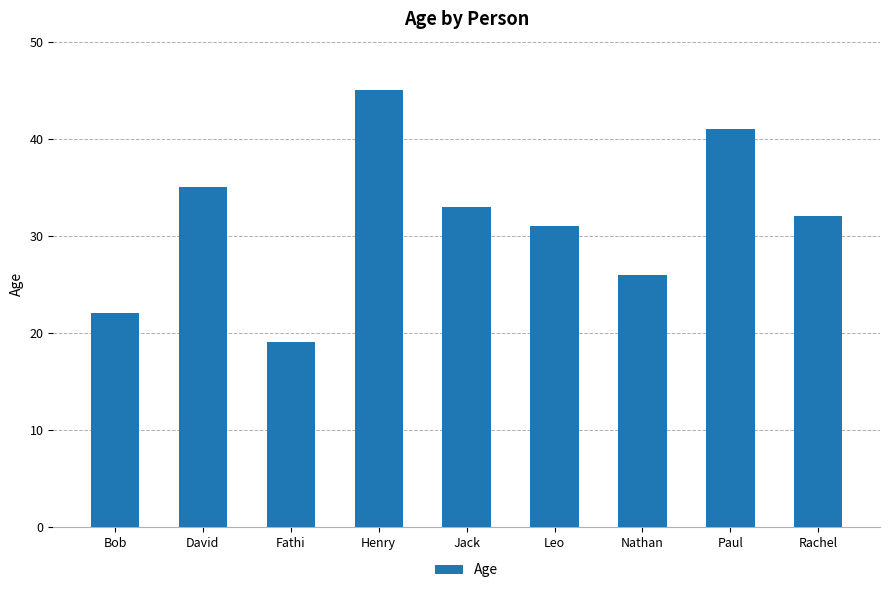

The chart shows a value of 21 at Paul. True or false?

False